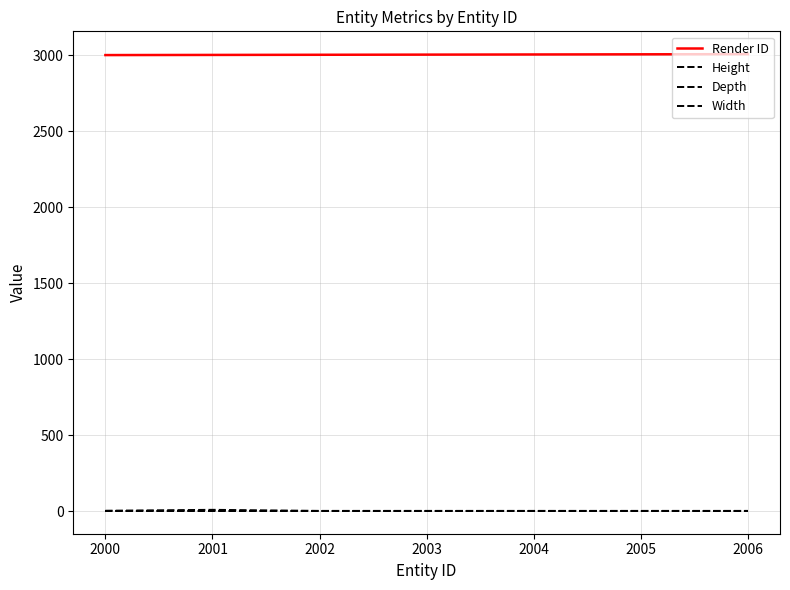

Does the chart have visible grid lines?

Yes